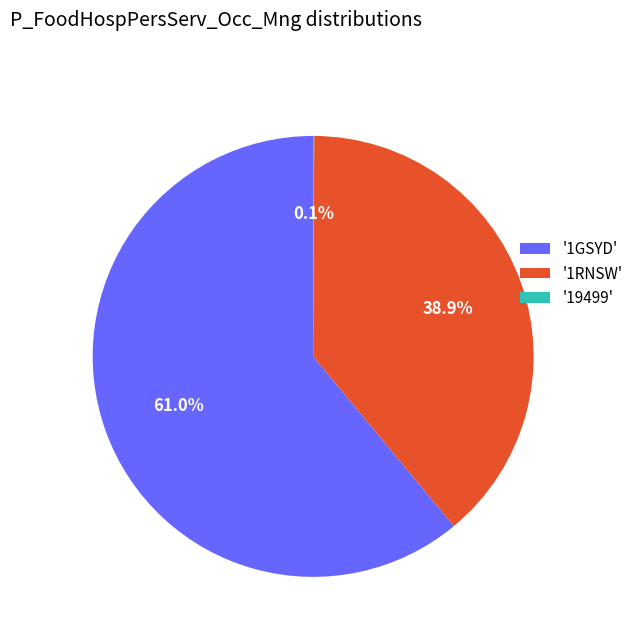

Which category has the biggest portion of the pie?

'1GSYD'